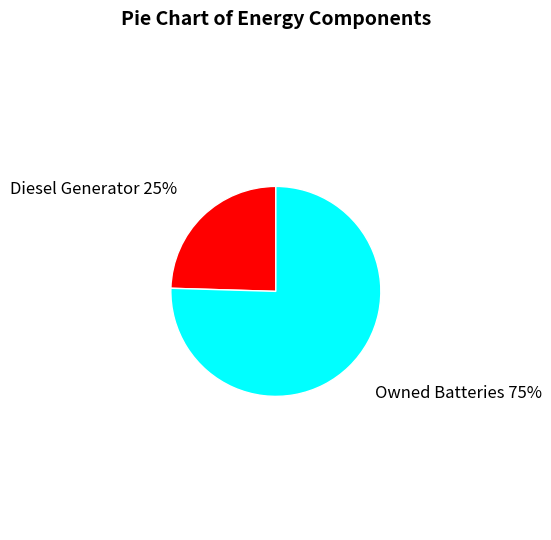

Is it true that Owned Batteries 75% is 69% of the pie?

False